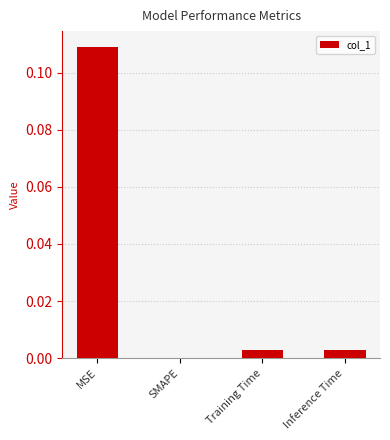

Between Training Time and SMAPE, which is larger?

Training Time